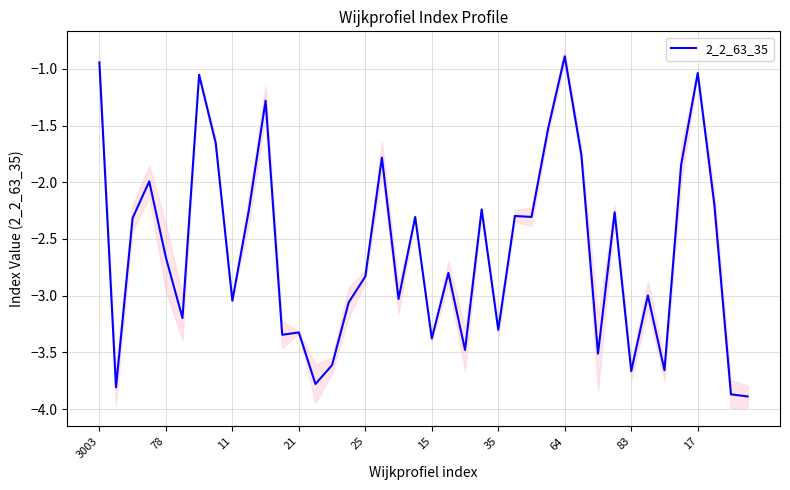

Count the number of data series in this chart.

1